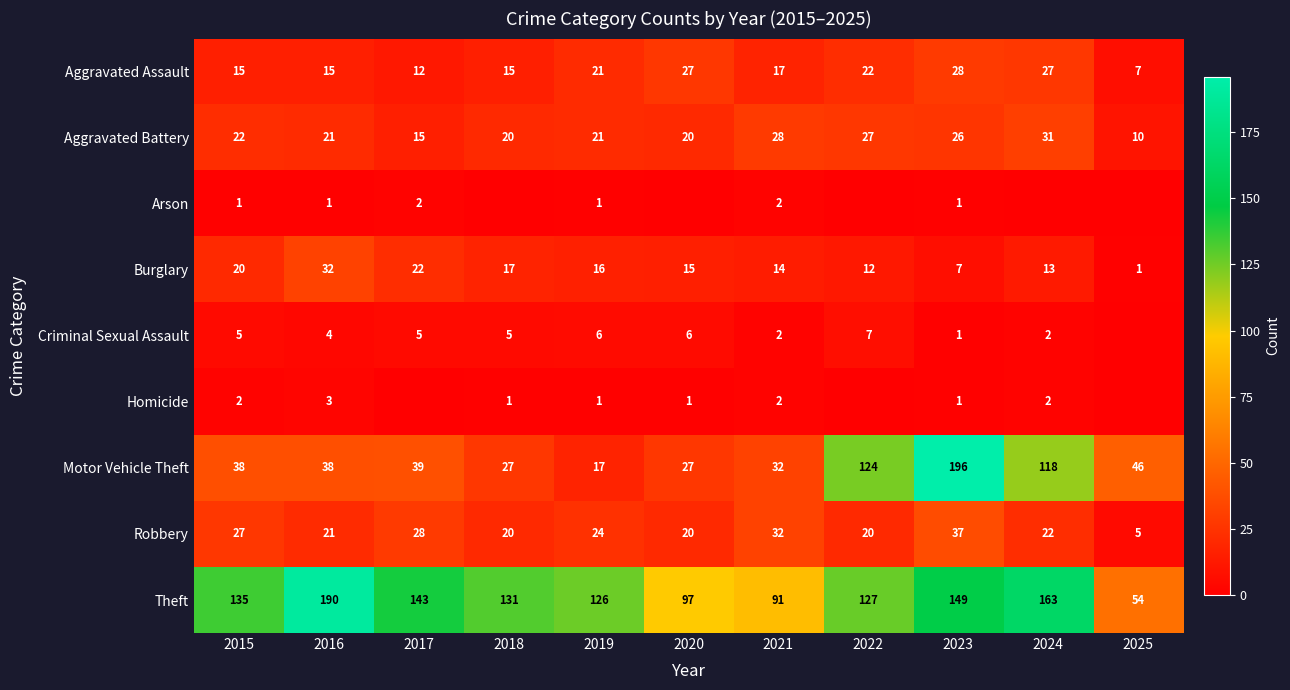

At which label does Robbery reach its peak?

2023